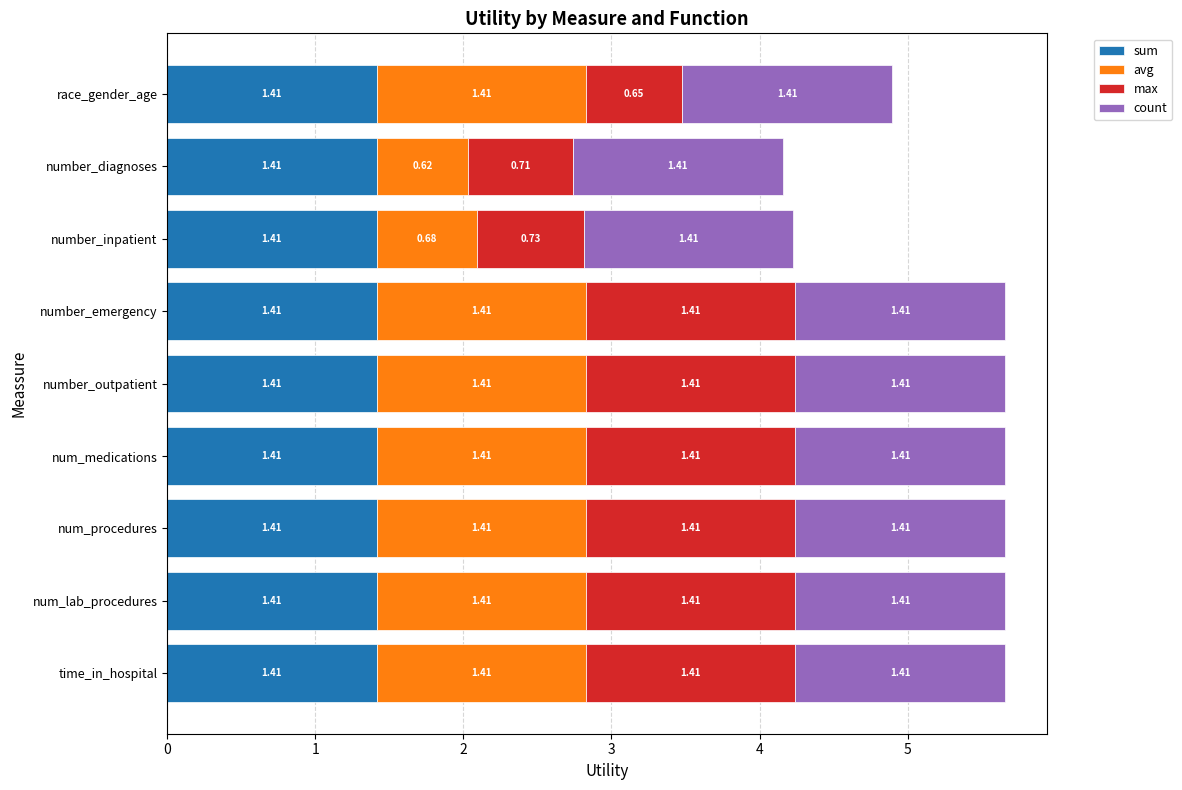

What is the total value across all series at number_inpatient?

4.2